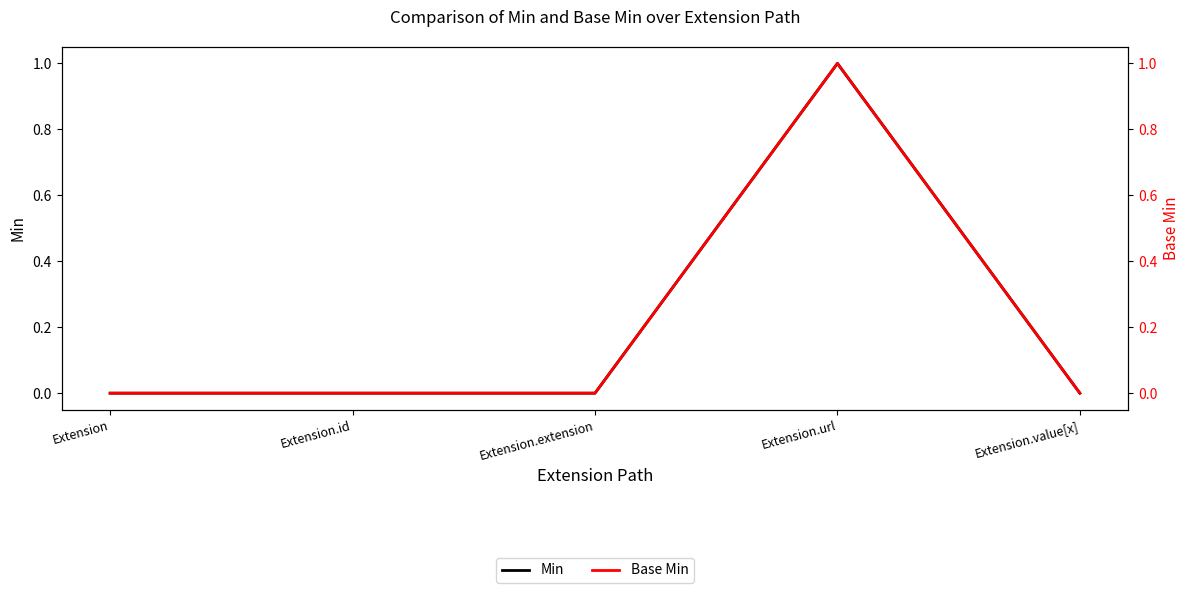

Reading left to right, transcribe all the data shown in this chart.

Min: Extension=0	Extension.id=0	Extension.extension=0	Extension.url=1	Extension.value[x]=0
Base Min: Extension=0	Extension.id=0	Extension.extension=0	Extension.url=1	Extension.value[x]=0